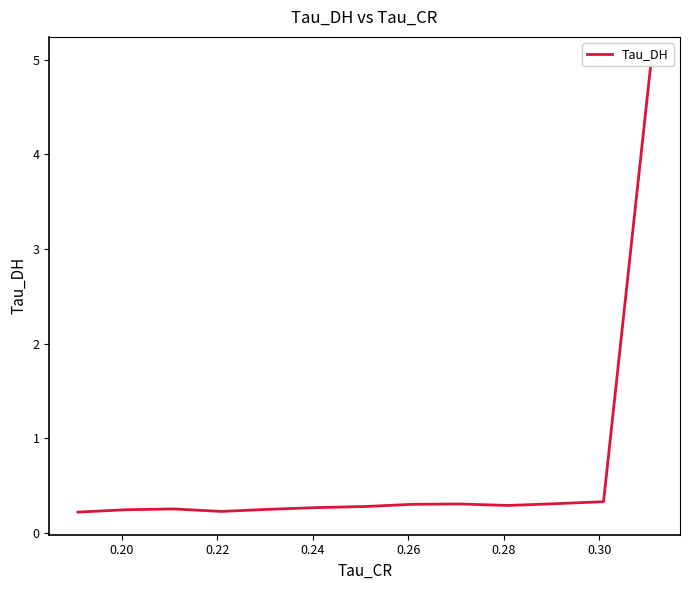

How many data points does each series have?

13